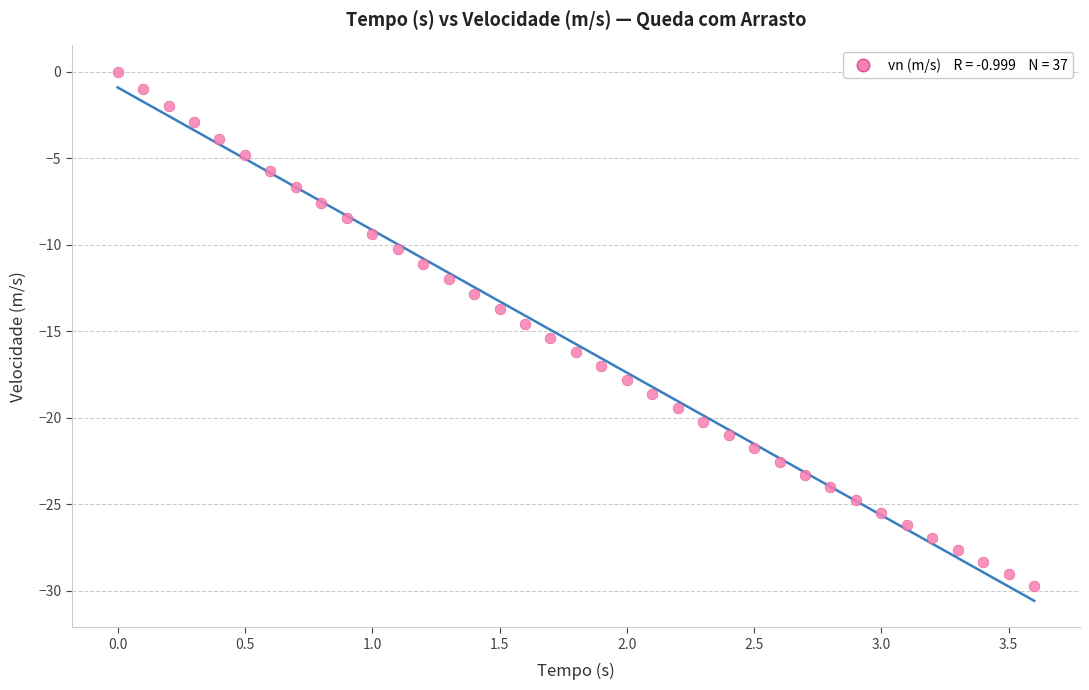

What is the range of Y values (max minus min)?

29.8